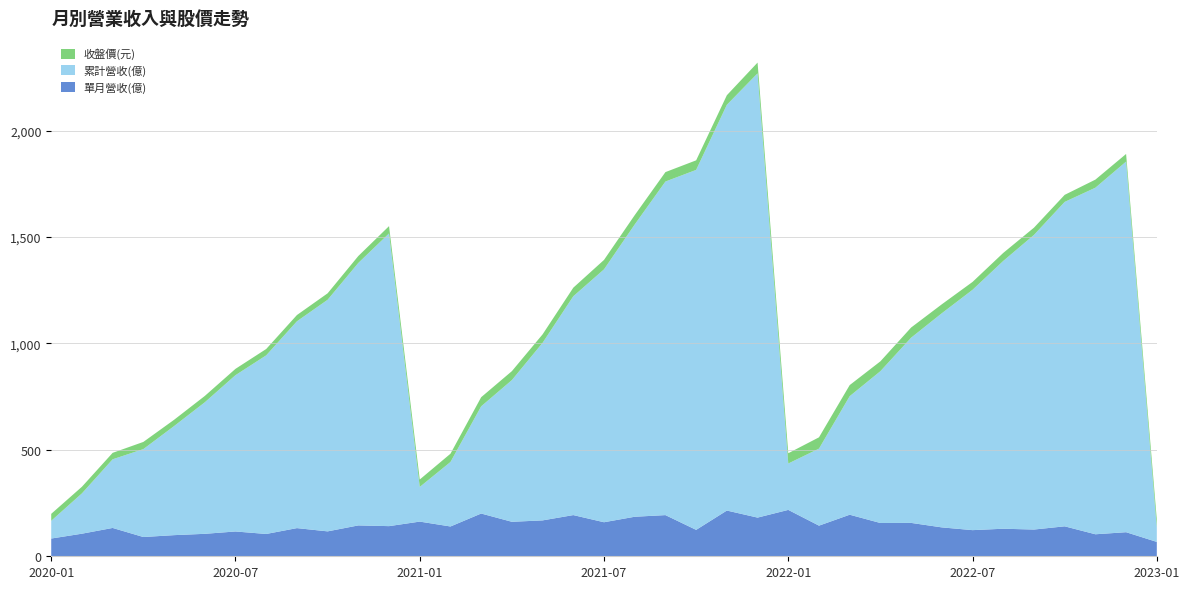

Reading left to right, transcribe all the data shown in this chart.

單月營收(億): 83.3	106.1	133.1	90.5	99.3	105.5	116.5	104.8	132.3	117.0	145.0	141.6	162.9	140.0	200.8	162.0	168.6	193.5	159.9	185.7	193.4	124.1	214.8	181.7	217.9	143.9	195.2	156.3	156.8	135.7	122.8	129.4	125.6	140.7	103.4	113.1	67.5
累計營收(億): 83.3	189.4	322.5	413.0	512.3	617.8	734.3	839.1	971.5	1088.0	1233.0	1375.0	162.9	302.9	503.7	665.7	834.2	1028.0	1188.0	1373.0	1567.0	1691.0	1906.0	2087.0	217.9	361.8	557.0	713.3	870.1	1006.0	1129.0	1258.0	1384.0	1524.0	1628.0	1741.0	67.5
收盤價(元): 32.7	31.1	30.3	33.7	29.5	29.8	29.7	29.8	29.4	30.3	32.6	34.3	34.9	38.9	42.8	42.0	39.7	40.2	44.3	43.9	44.3	44.9	45.0	50.5	48.3	53.1	52.0	46.2	47.7	42.0	37.0	37.6	34.0	33.1	38.0	35.8	37.3